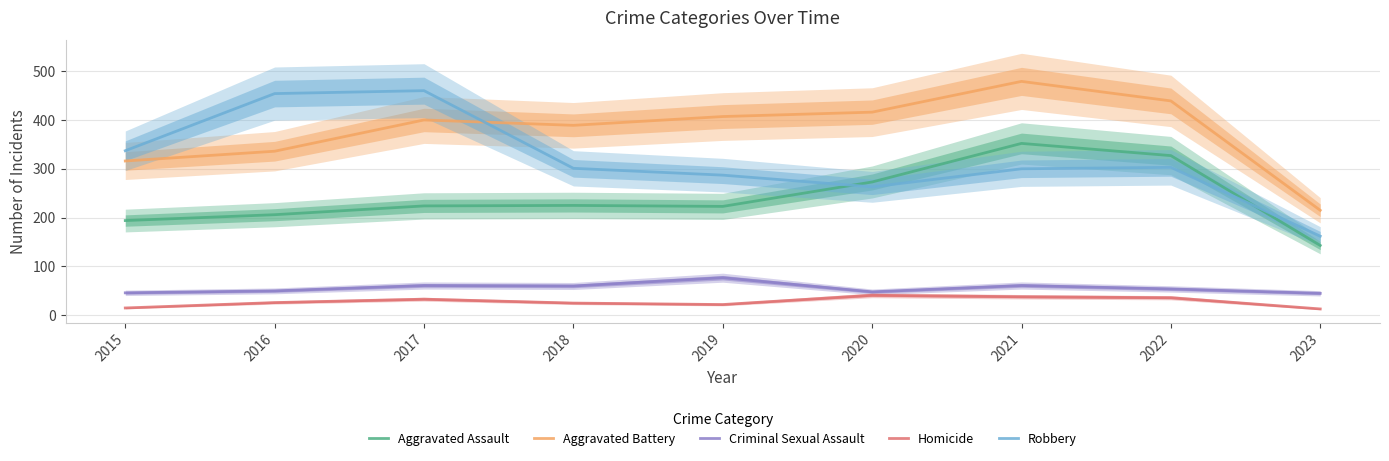

What is the sum of the Robbery values at 2017 and 2022?

763